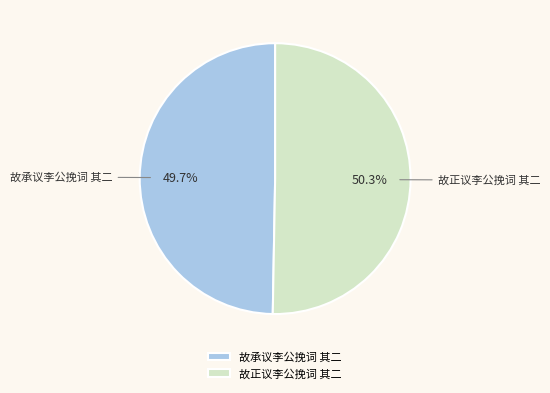

What is the ratio of the value at 故正议李公挽词 其二 to the value at 故承议李公挽词 其二?

1.0